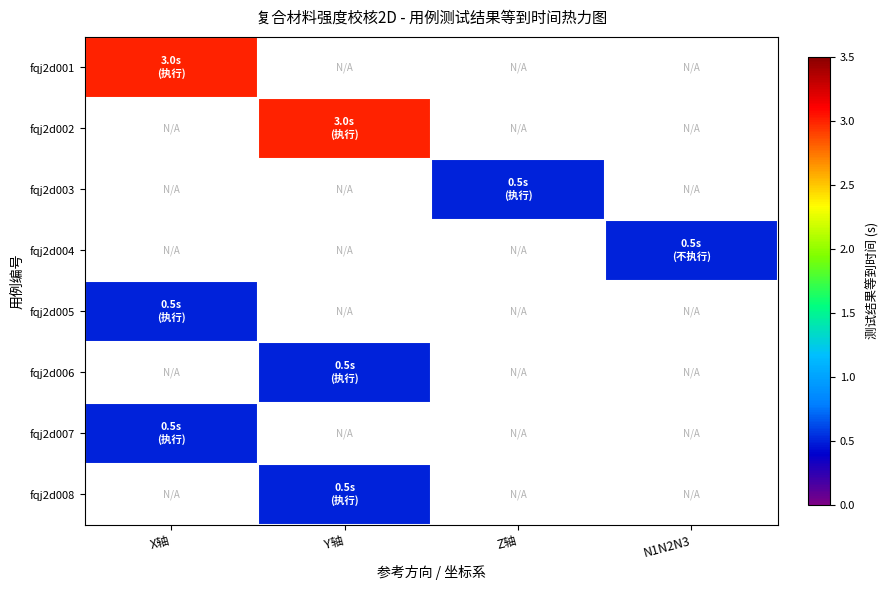

Where does the fqj2d003 series first go above 0?

Z轴